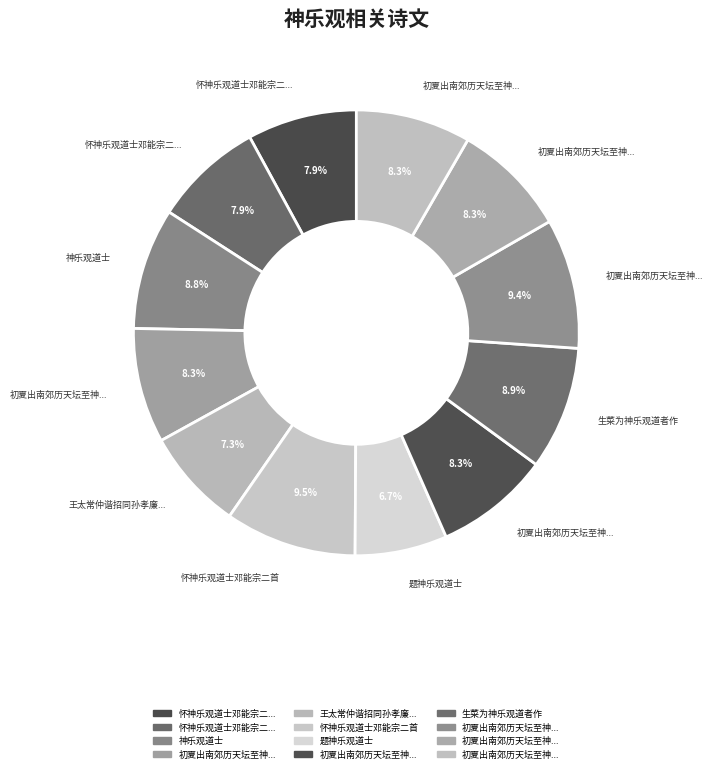

Which category has the smallest portion of the pie?

题神乐观道士